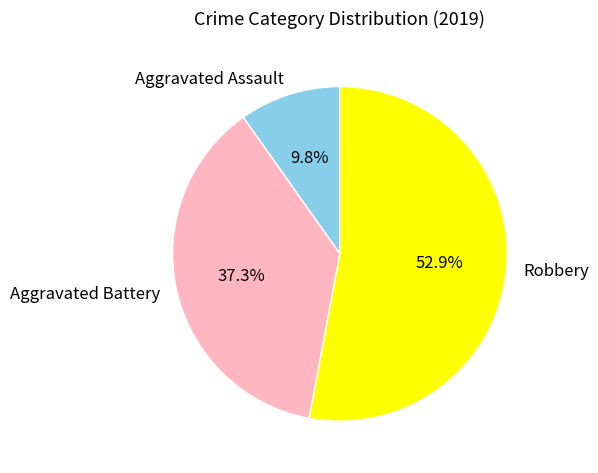

Which has a higher value, Robbery or Aggravated Assault?

Robbery